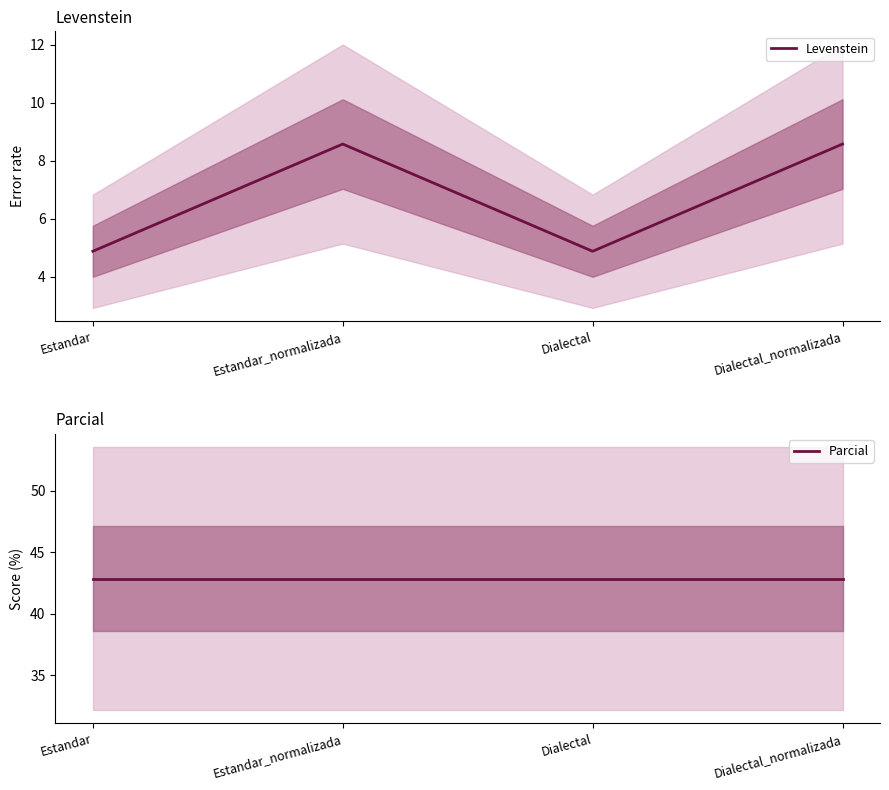

How many data points in Levenstein are above 8?

2